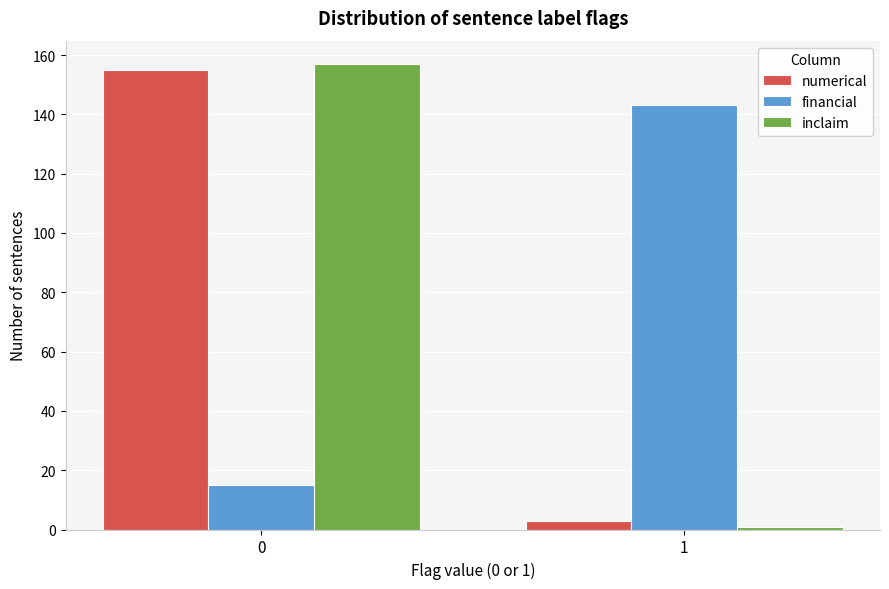

Reading right to left, transcribe all the data shown in this chart.

numerical: 3	155
financial: 143	15
inclaim: 1	157